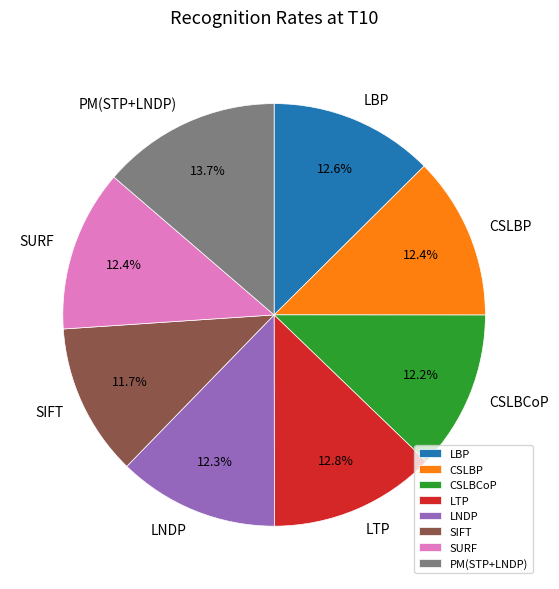

Is there any slice that represents more than half of the pie?

No